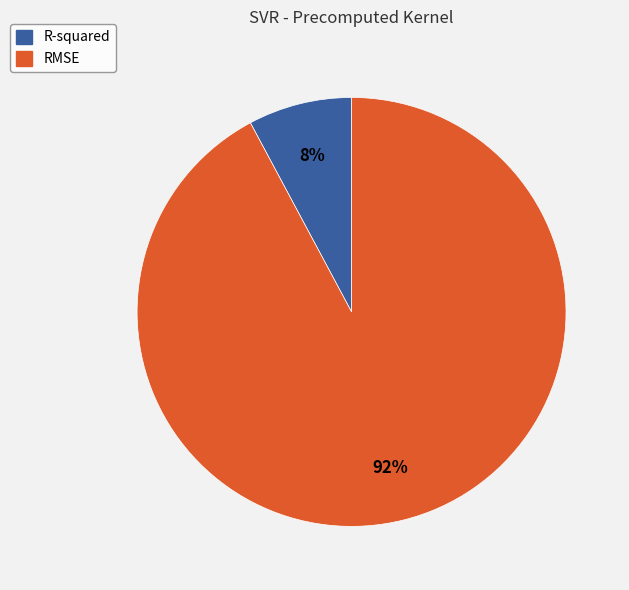

True or false: R-squared accounts for 1% of the total.

False